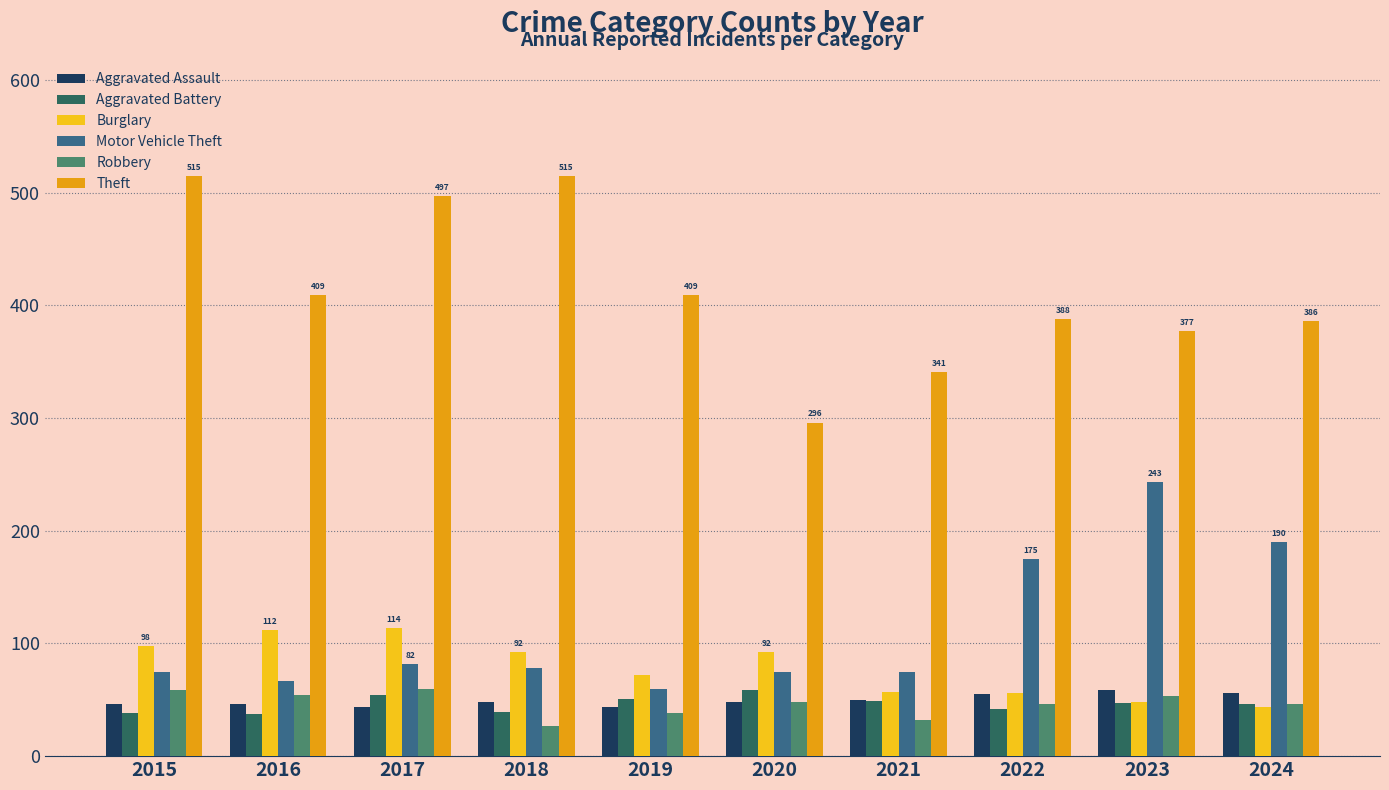

What is the difference between the maximum and minimum values in the Theft series?

219